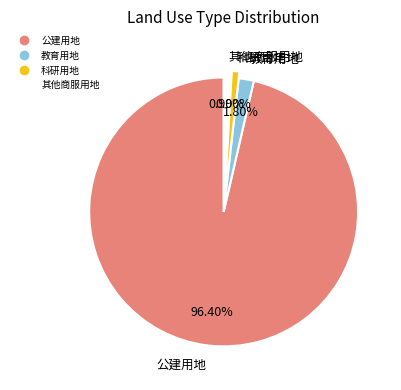

Is 公建用地 the majority of the pie?

Yes